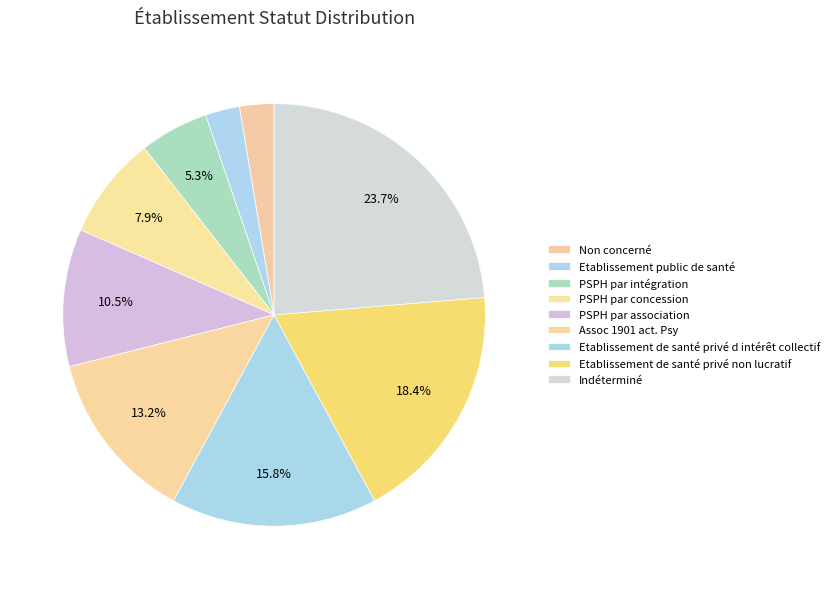

How many segments does this pie chart have?

9